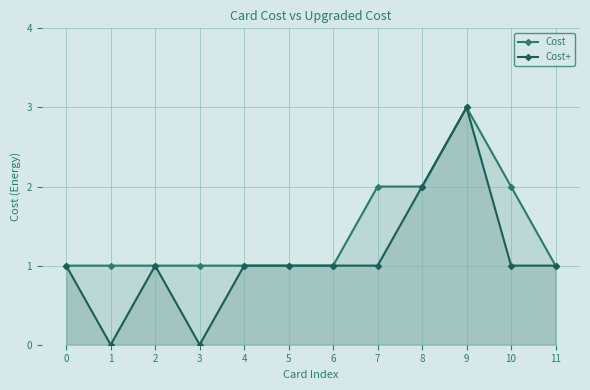

At which category is the sum across all series the highest?

9